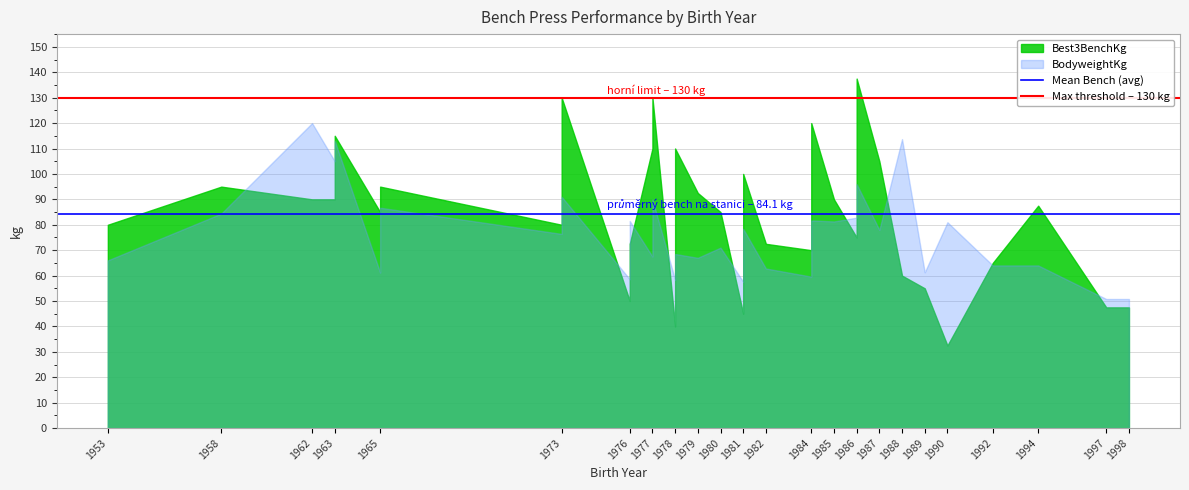

What is the sum of the Mean Bench (avg) values at 1953 and 1958?

168.2